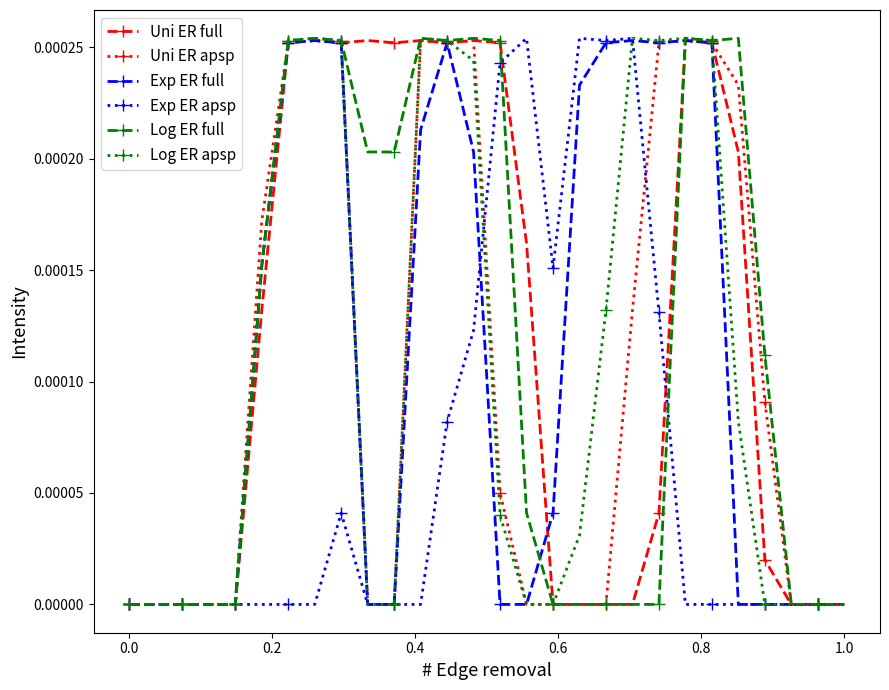

True or false: Log ER apsp has more than 0 interior local peaks.

True